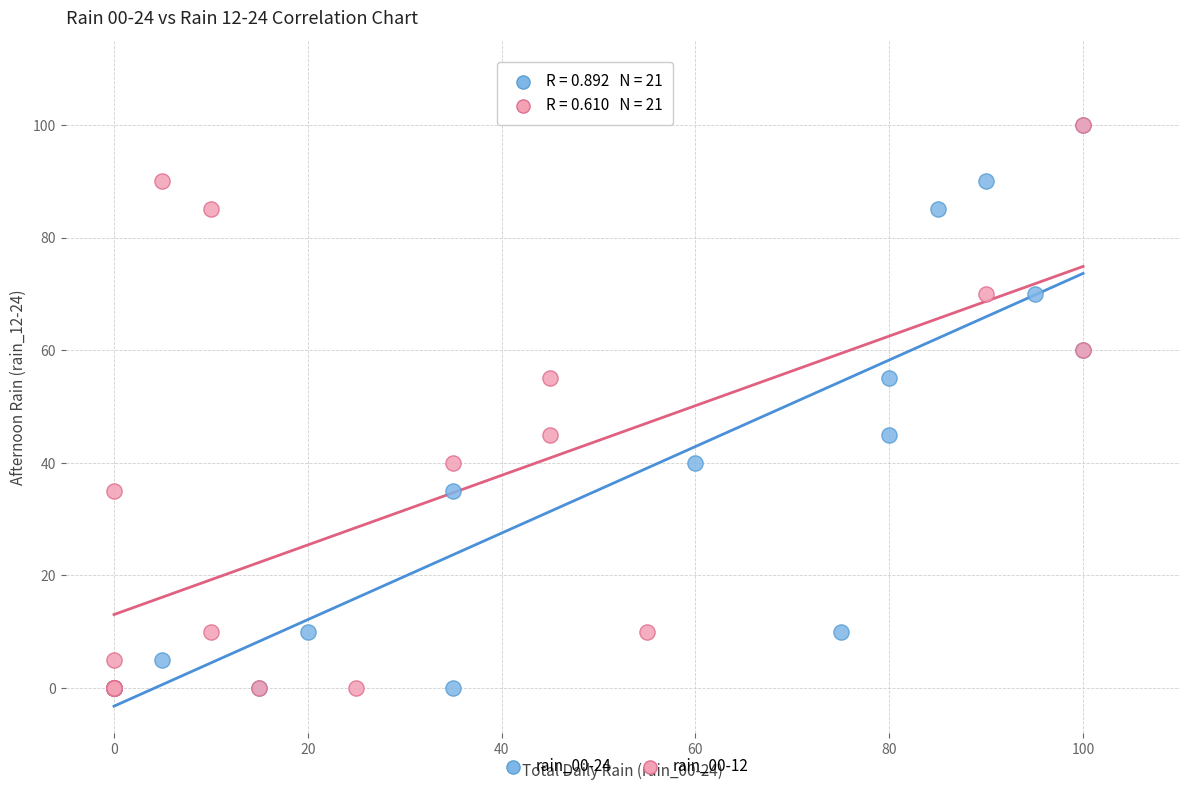

What are all the series names shown in the legend?

rain_00-24, rain_00-12